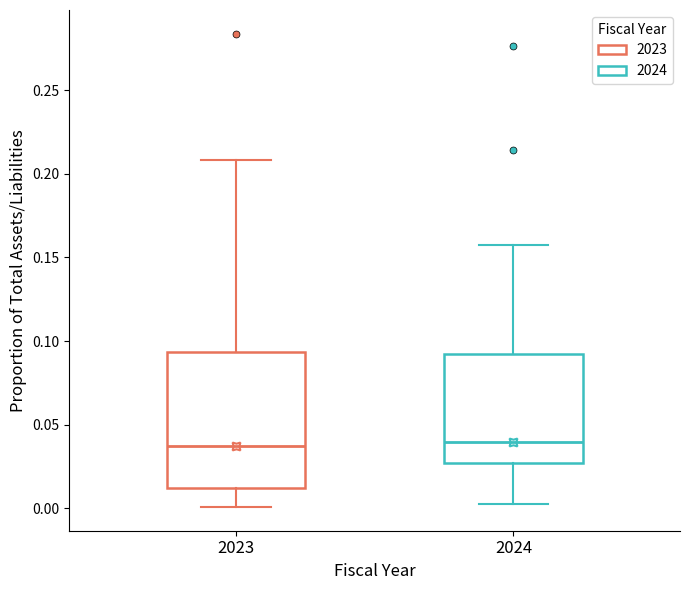

Which box is the tallest, from its lower edge to its upper edge?

2023